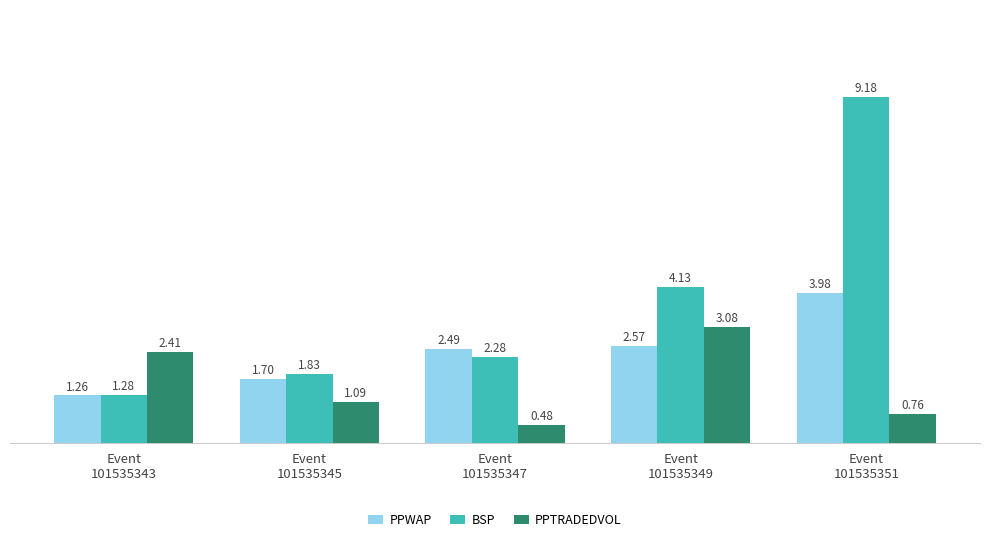

Are the bars grouped side by side (vs. stacked)?

Yes